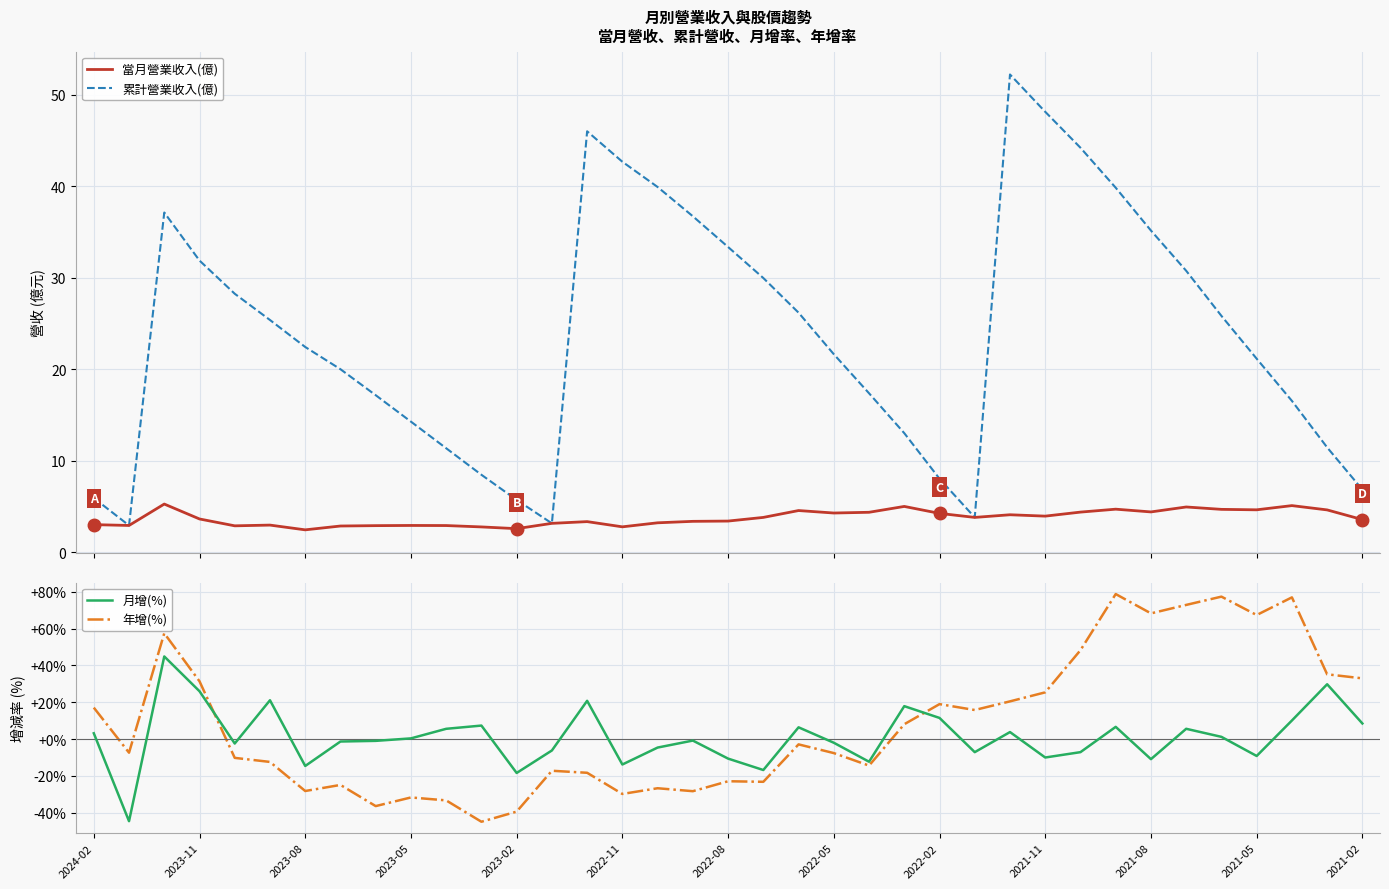

What is the label of the 1st point from the left?

2024-02